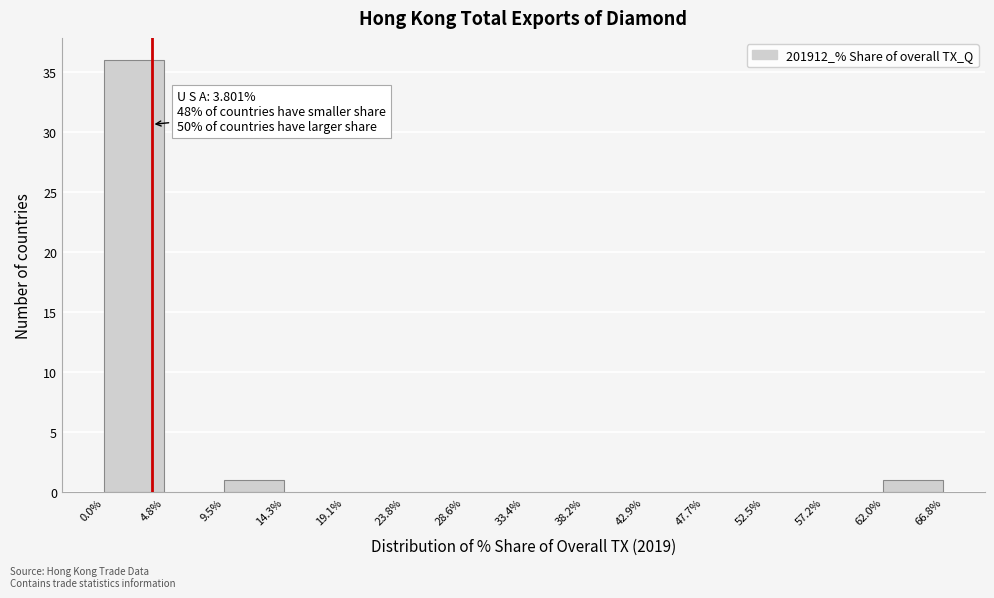

Which range on the x-axis has the tallest bar?

0.0% to 4.8%